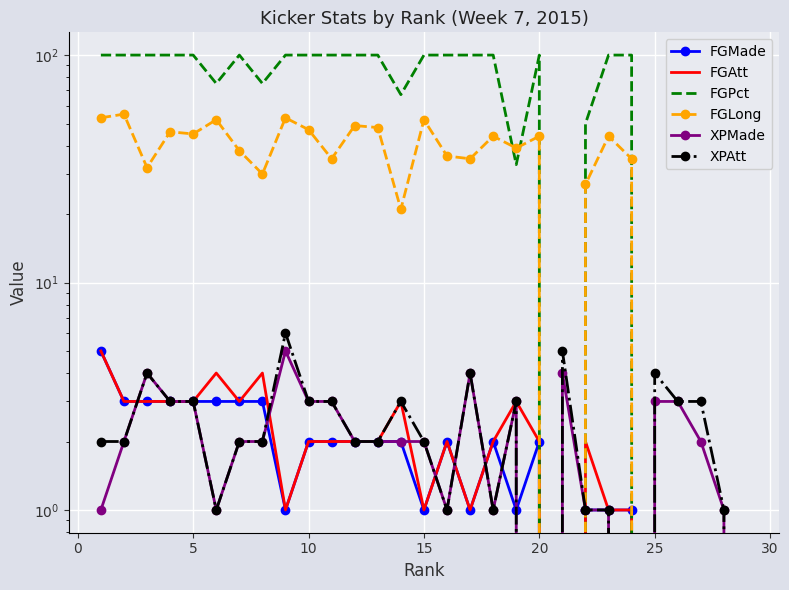

What are all the series names shown in the legend?

FGMade, FGAtt, FGPct, FGLong, XPMade, XPAtt